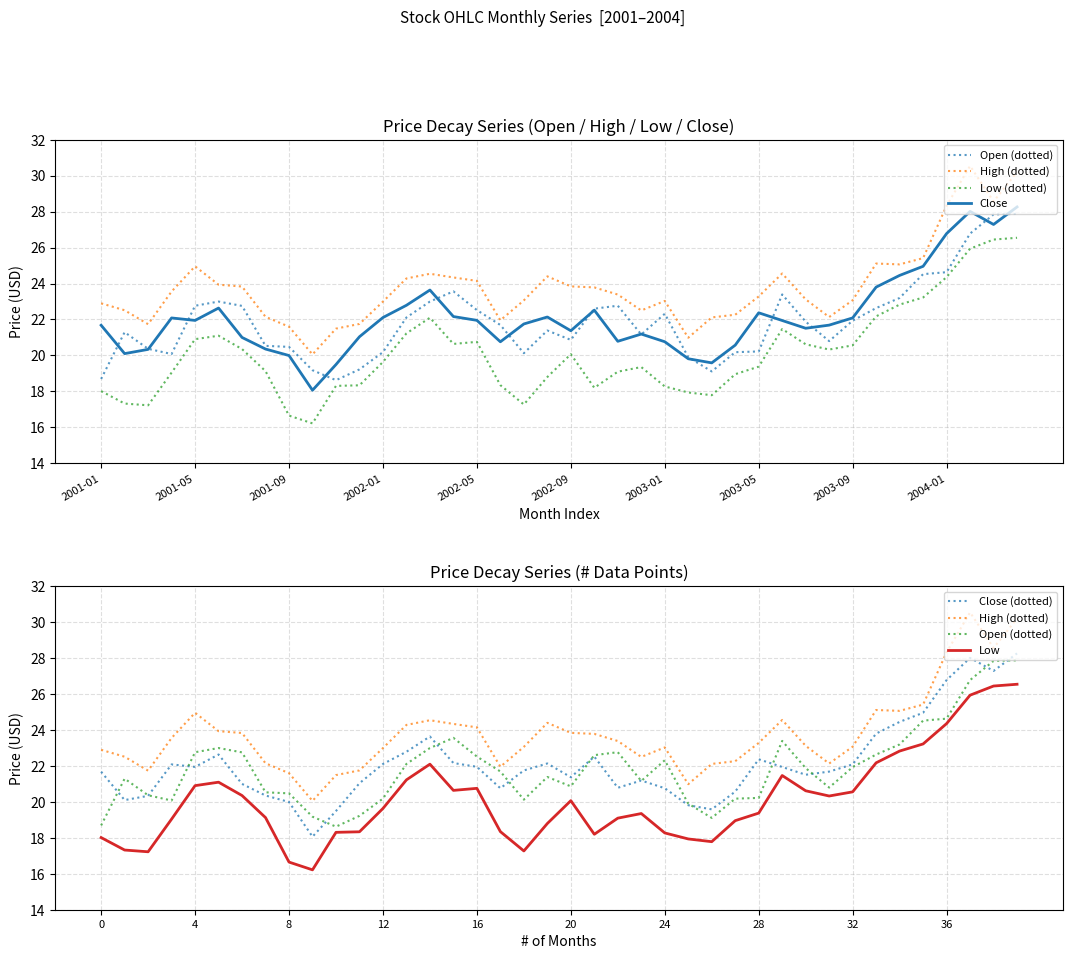

Is it true that Close equals 21.7 at 18?

True